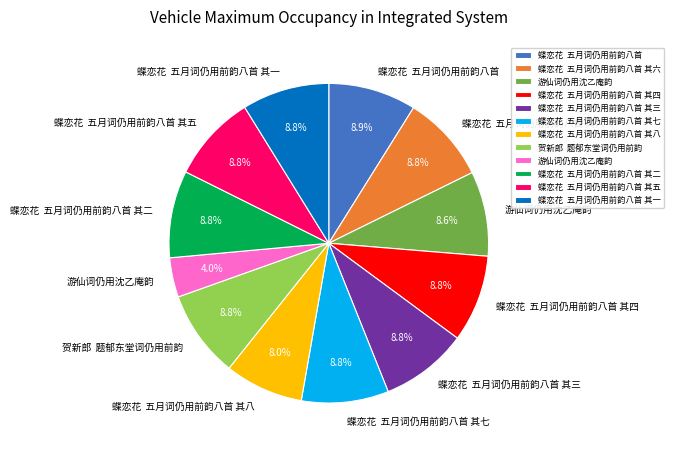

Does any single category account for the majority?

No